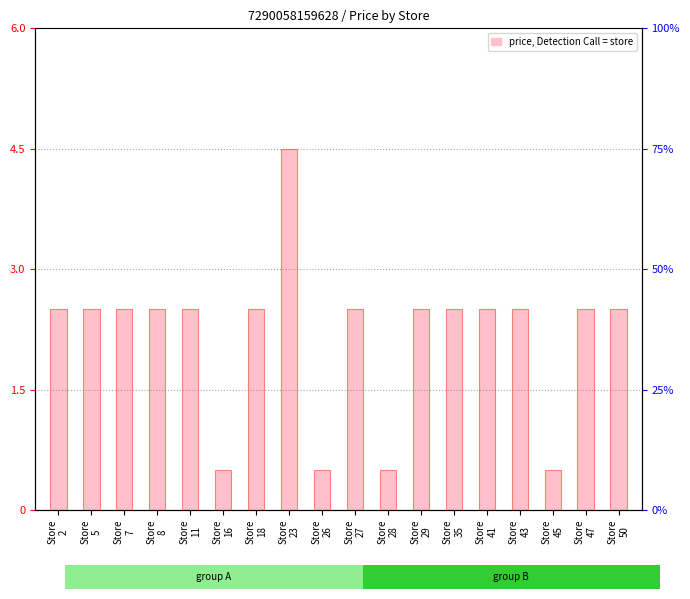

Reading right to left, extract all data points from this chart.

2.5	2.5	0.5	2.5	2.5	2.5	2.5	0.5	2.5	0.5	4.5	2.5	0.5	2.5	2.5	2.5	2.5	2.5